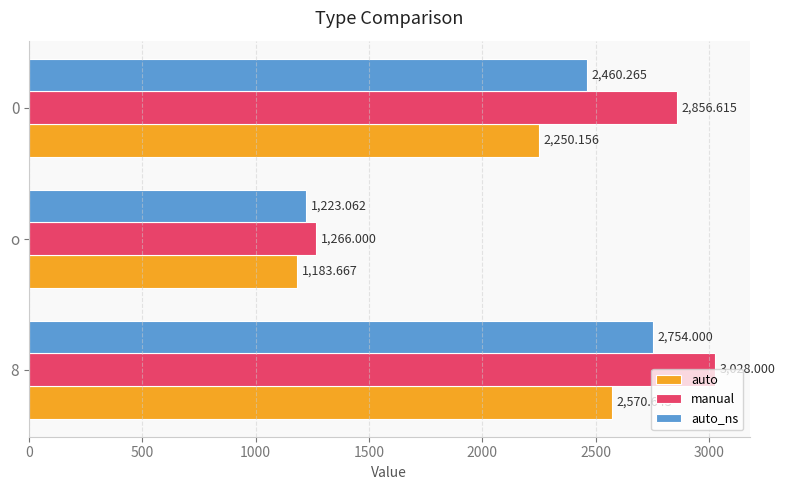

Which series has the largest total across all categories?

manual